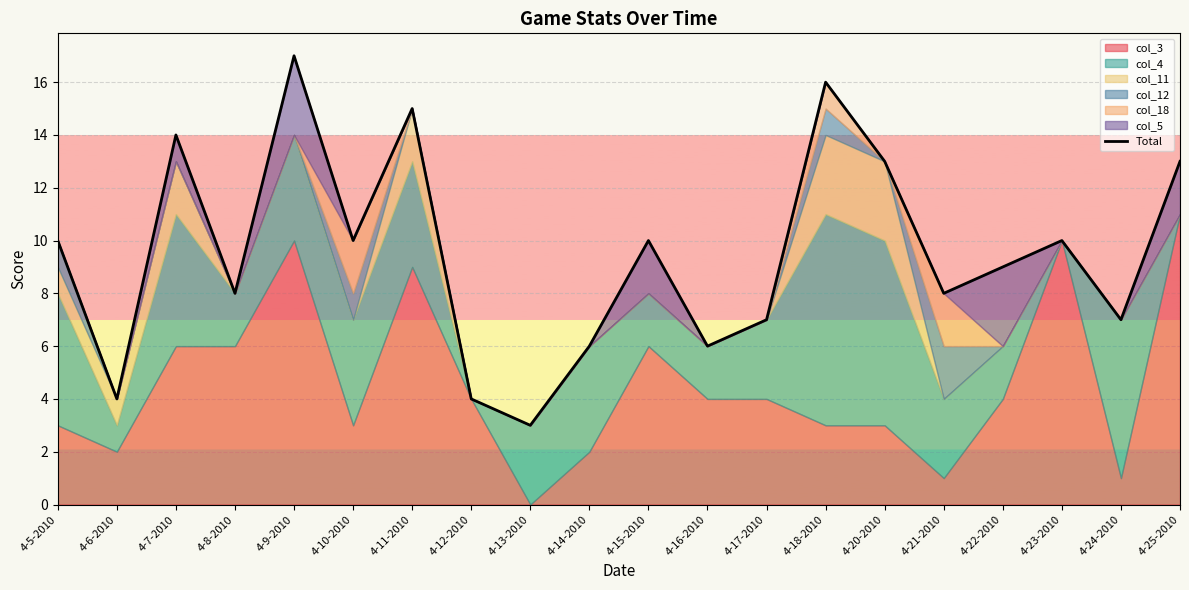

List the labels in order of value, largest first.

4-9-2010, 4-18-2010, 4-11-2010, 4-7-2010, 4-20-2010, 4-25-2010, 4-5-2010, 4-10-2010, 4-15-2010, 4-23-2010, 4-22-2010, 4-8-2010, 4-21-2010, 4-17-2010, 4-24-2010, 4-14-2010, 4-16-2010, 4-6-2010, 4-12-2010, 4-13-2010